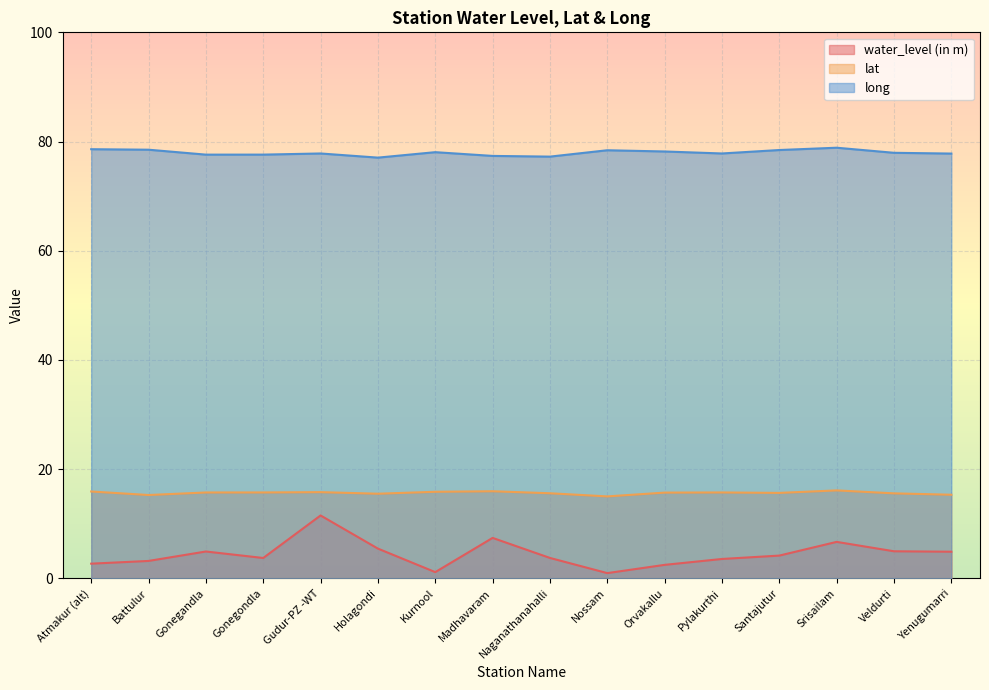

List the series in order of their peak value, highest first.

long, lat, water_level (in m)